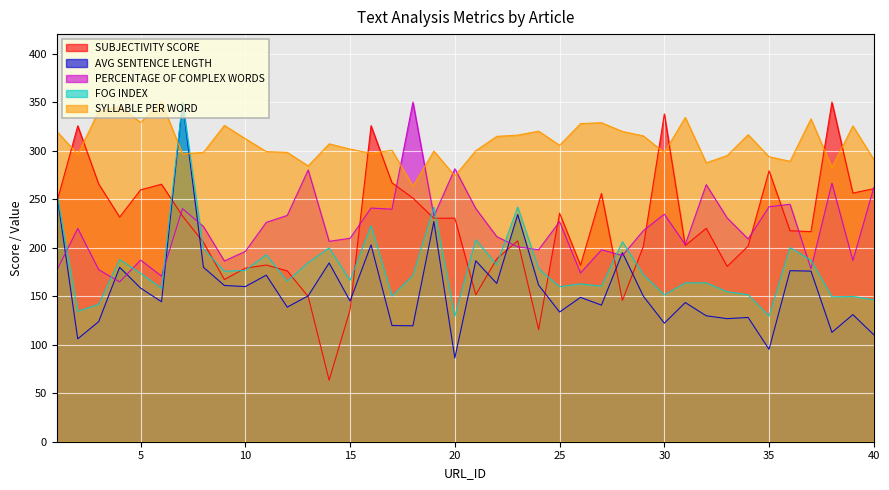

Is the value of SYLLABLE PER WORD at 28 greater than the value of FOG INDEX at 26?

Yes